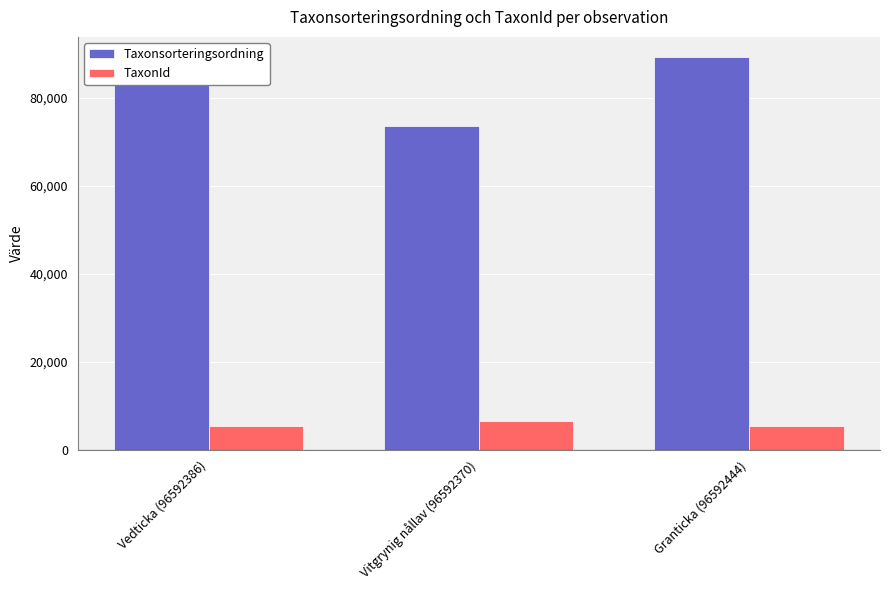

Is the value of Taxonsorteringsordning at Vedticka (96592386) greater than the value of TaxonId at Vitgrynig nållav (96592370)?

Yes